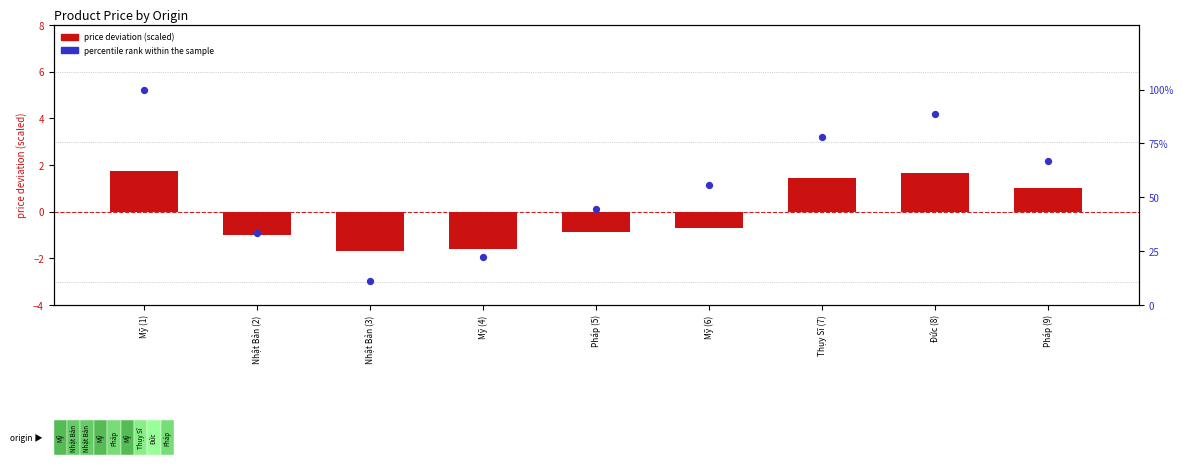

Which series has the largest Y range (max minus min)?

percentile rank within the sample